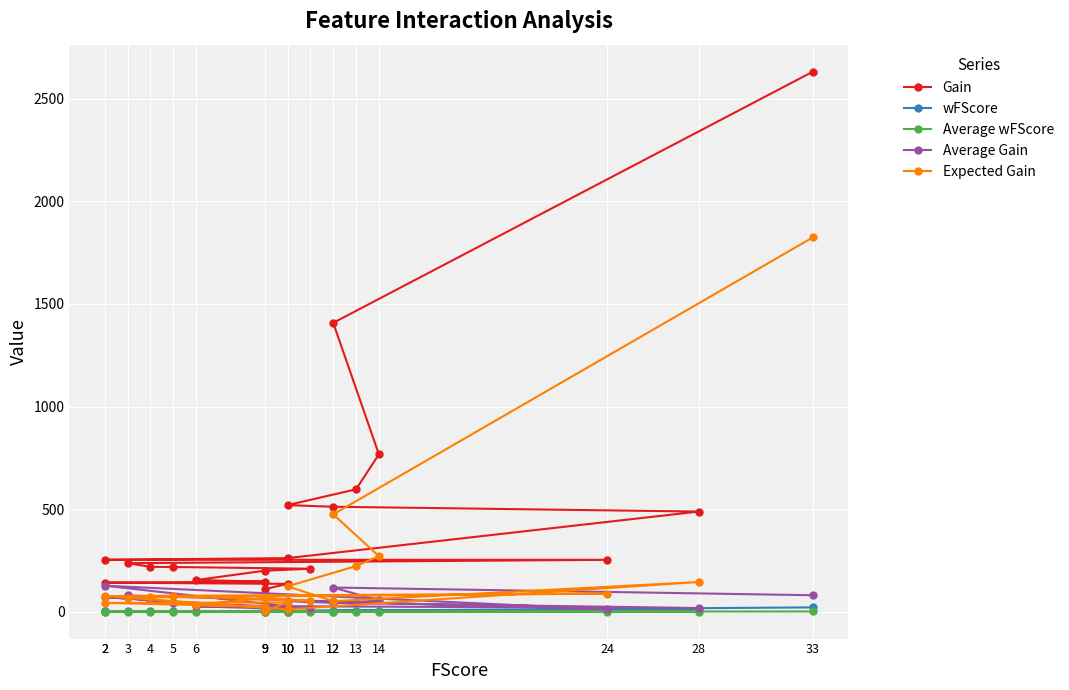

What is the sum of the wFScore values at 10 and 3?

4.1